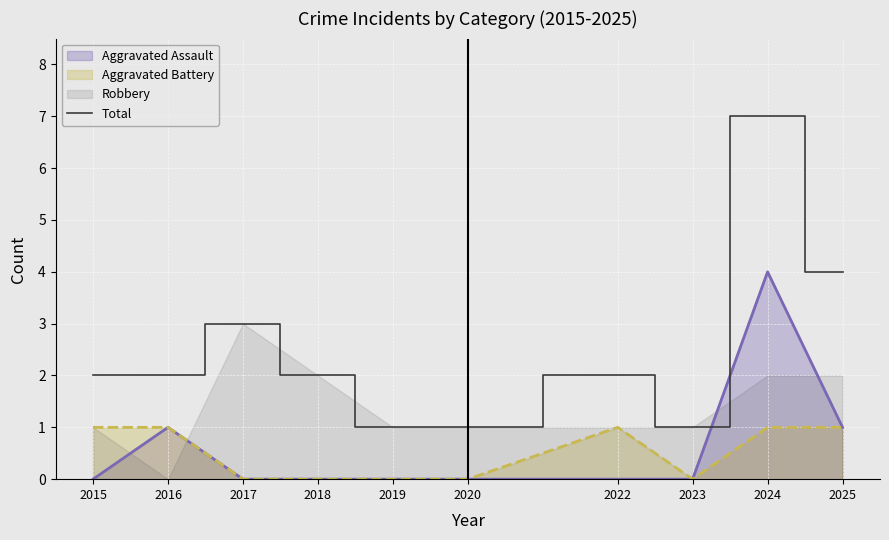

Count the values in the range 1 to 3.

8